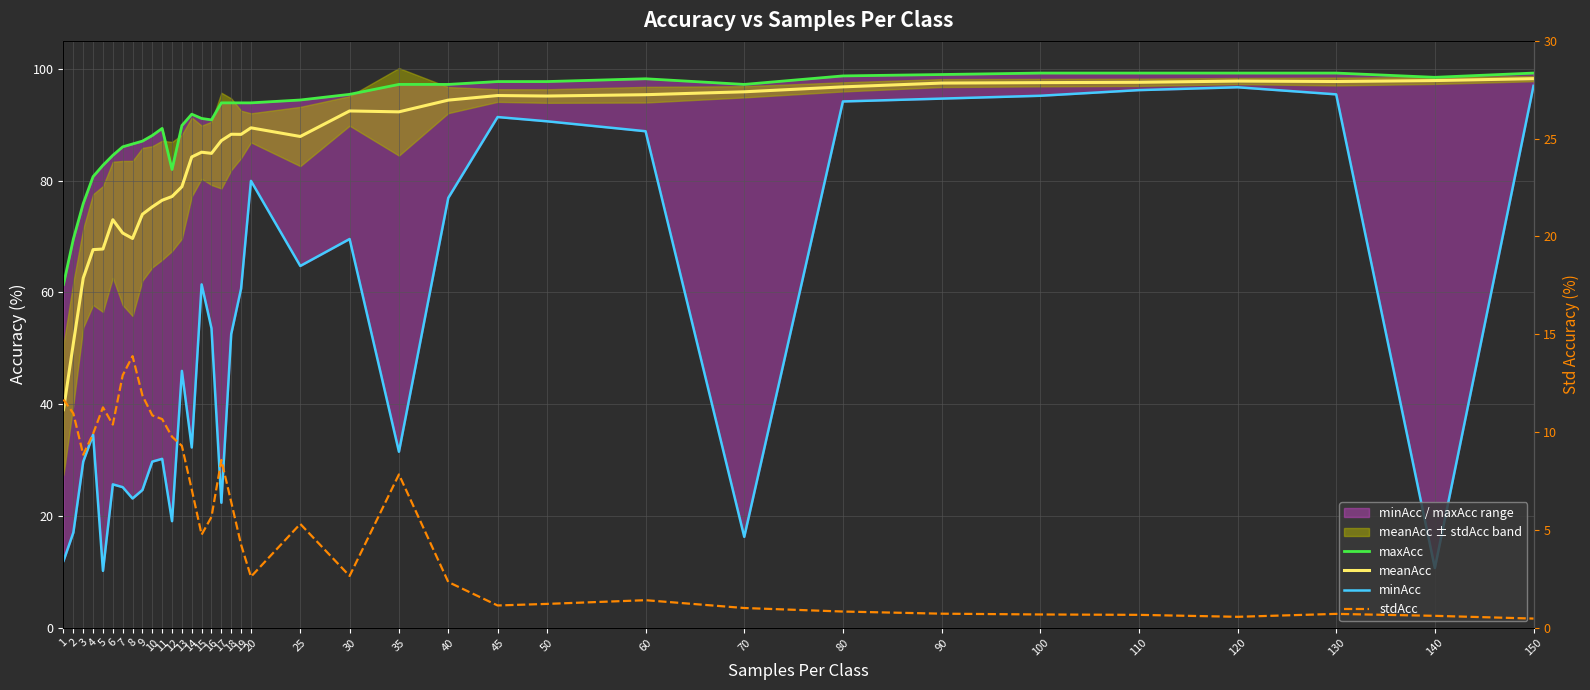

True or false: meanAcc has a value of 85.1 at 15.

True